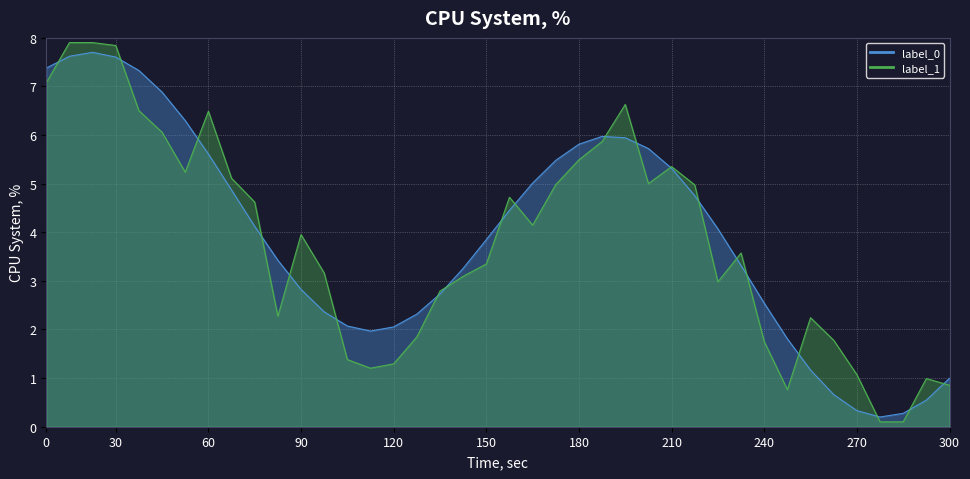

What is the difference between the second highest and minimum values?

7.4